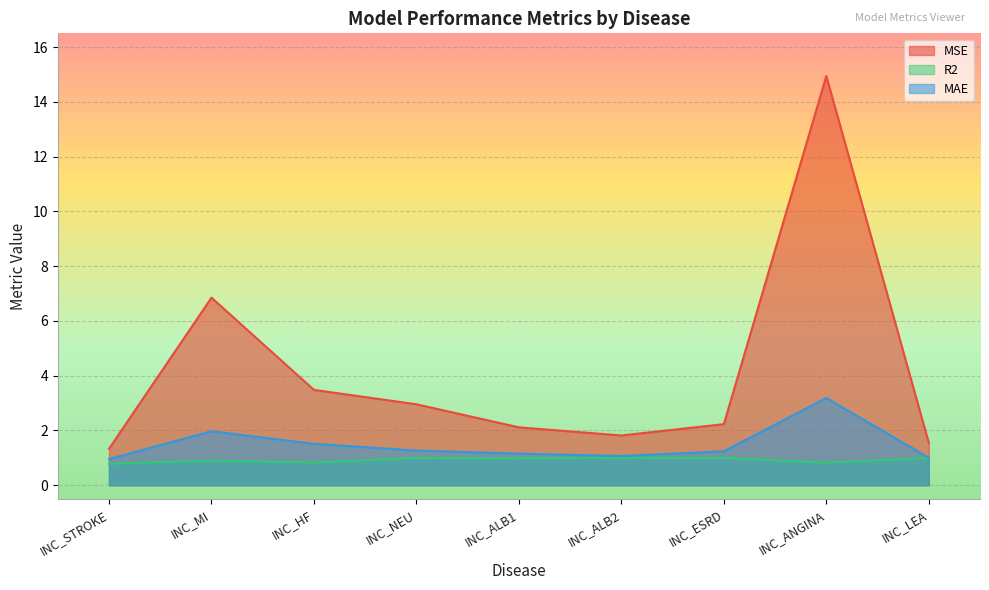

What is the label of the 1st point from the right?

INC_LEA